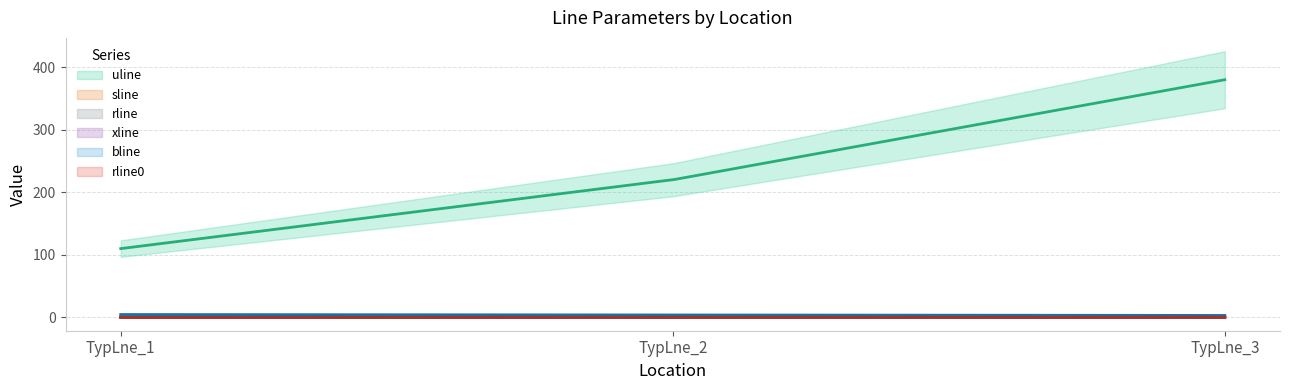

Is it true that rline equals 0.0 at TypLne_1?

False